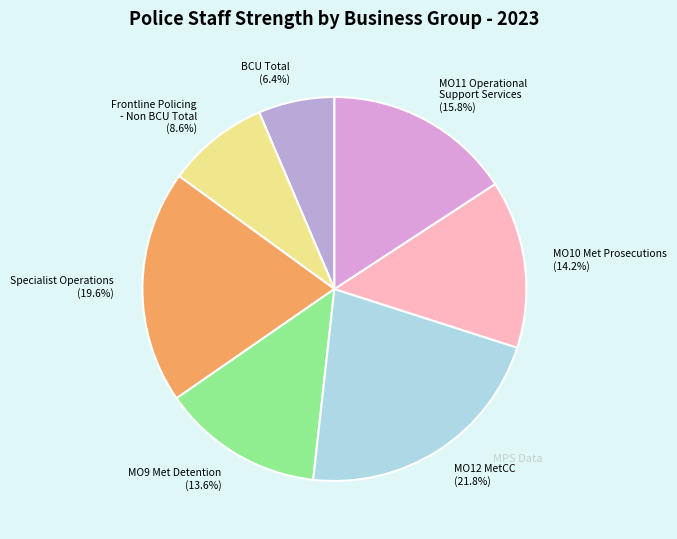

Is the sum of MO12 MetCC and MO10 Met Prosecutions greater than half?

No